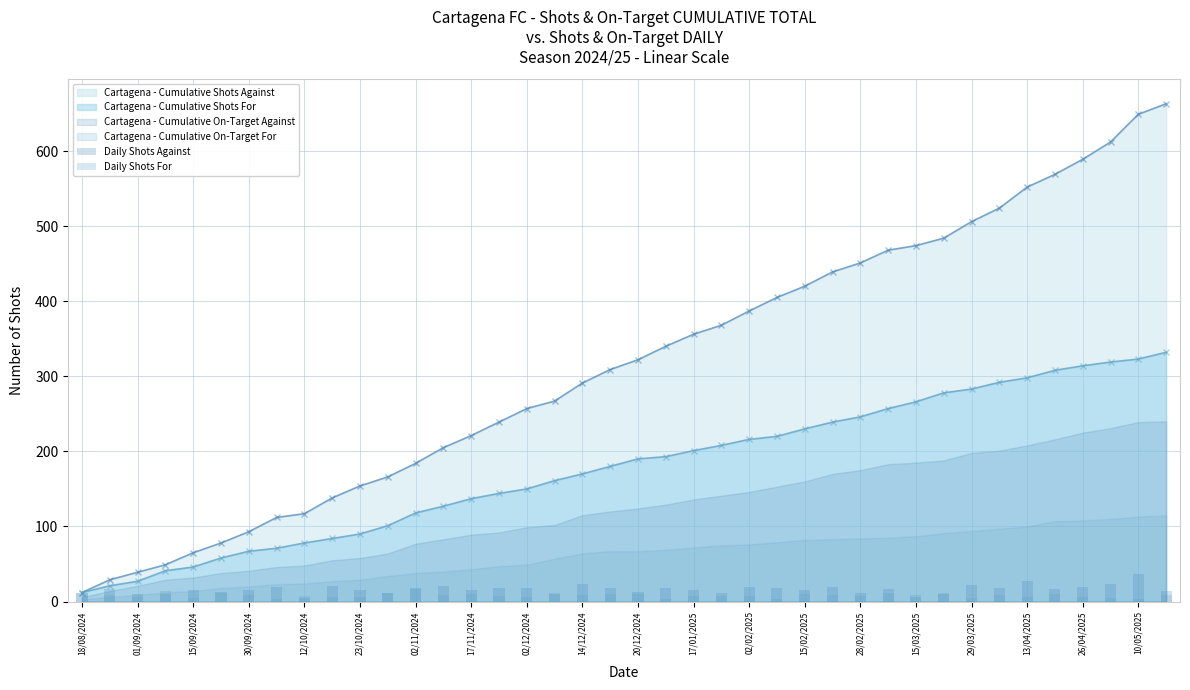

The value of Cartagena - Cumulative Shots For at 13/04/2025 is 298. True or false?

True